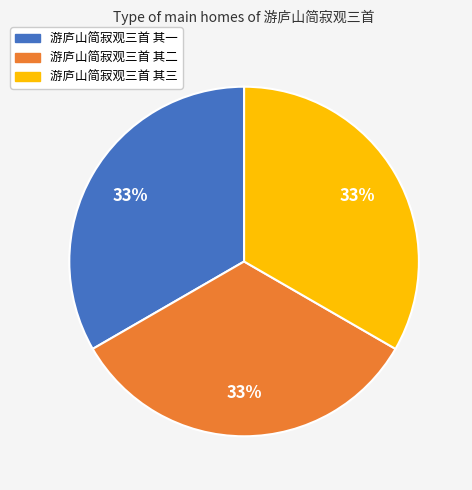

Approximately how many times larger is the value at 游庐山简寂观三首 其三 compared to 游庐山简寂观三首 其二?

1.0